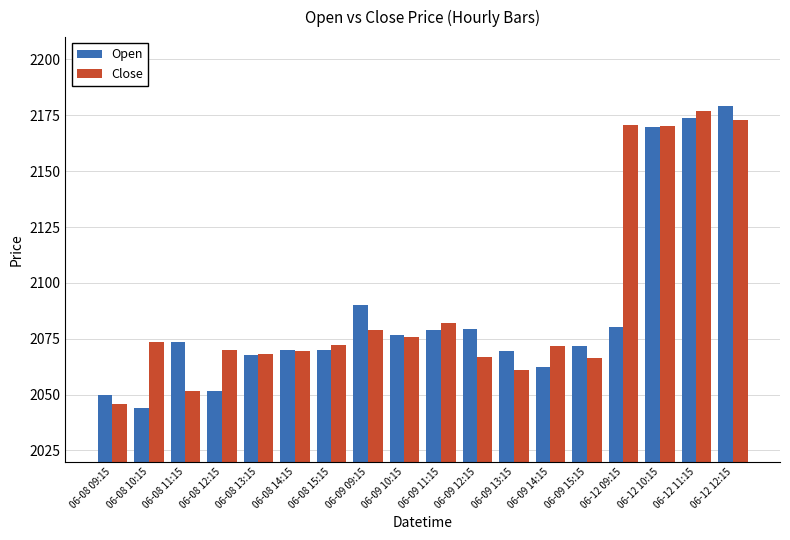

Rank the series at 06-12 09:15 from highest to lowest value.

Close, Open